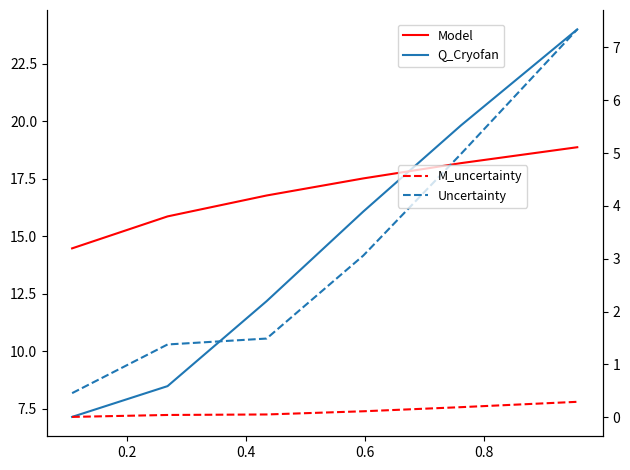

What is the sum of all Uncertainty values?

18.7